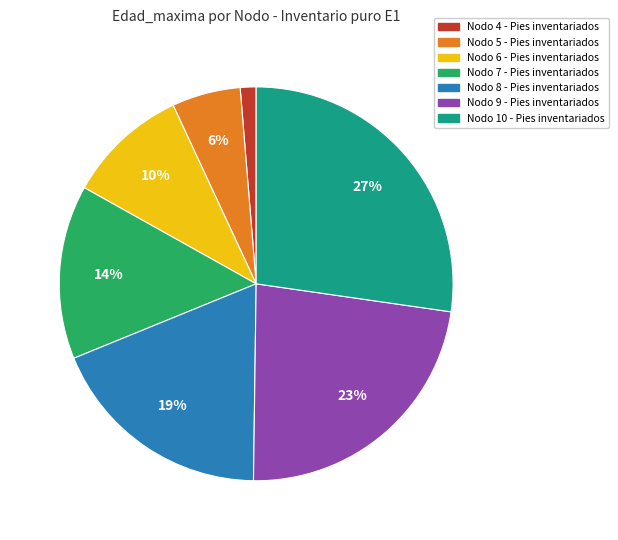

Is there any slice that represents more than half of the pie?

No